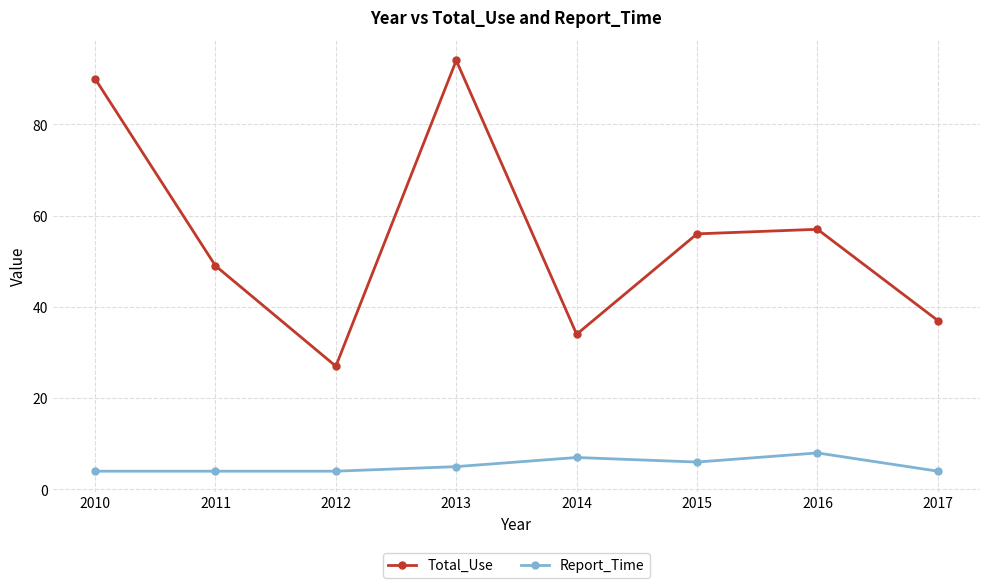

The Total_Use series shows 52 at 2010. True or false?

False